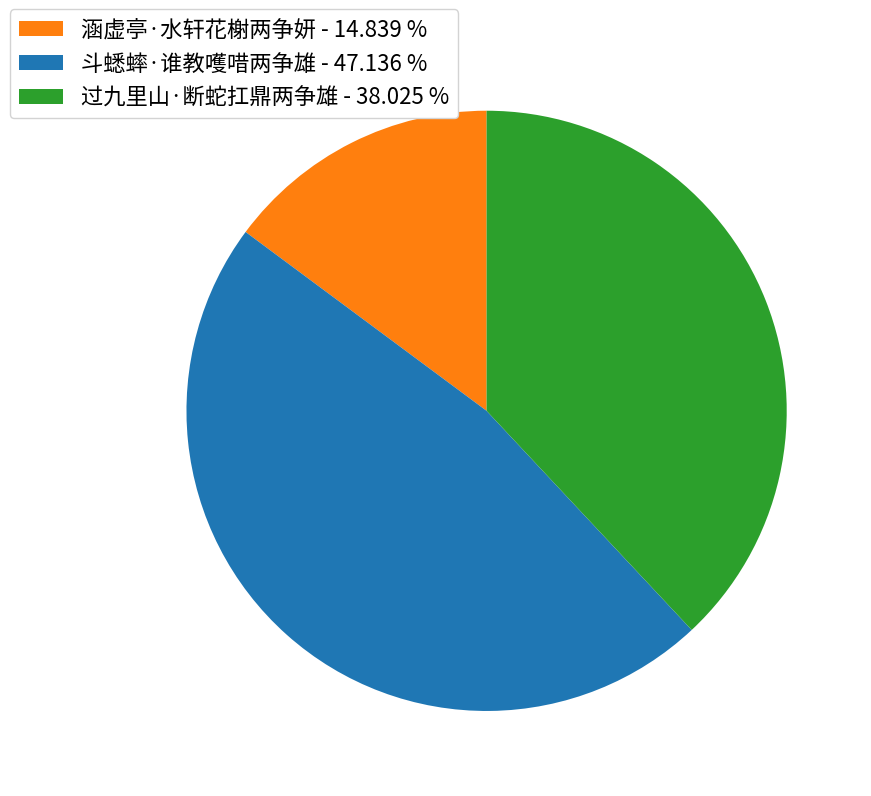

Which category has the smallest portion of the pie?

涵虚亭·水轩花榭两争妍